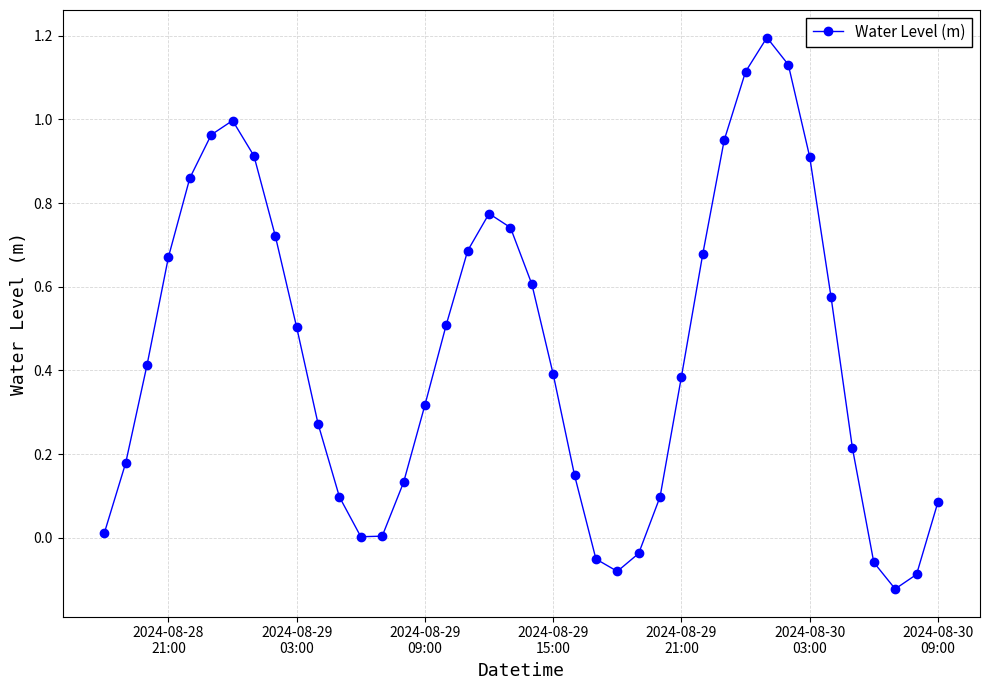

What is the maximum value shown in the chart?

1.2